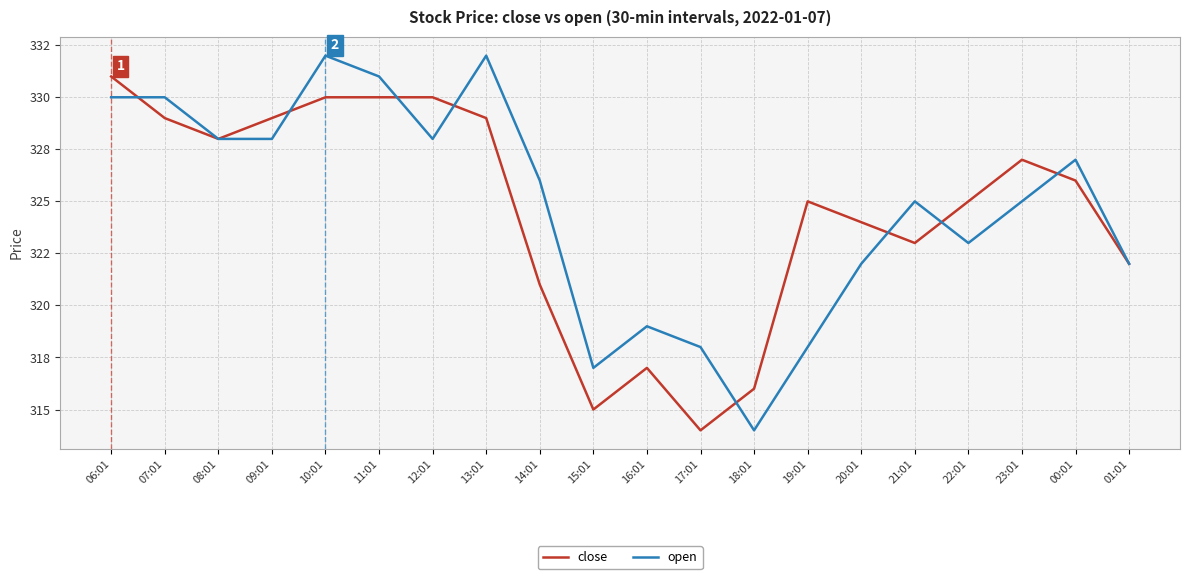

True or false: close has more than 0 points higher than both neighbors.

True